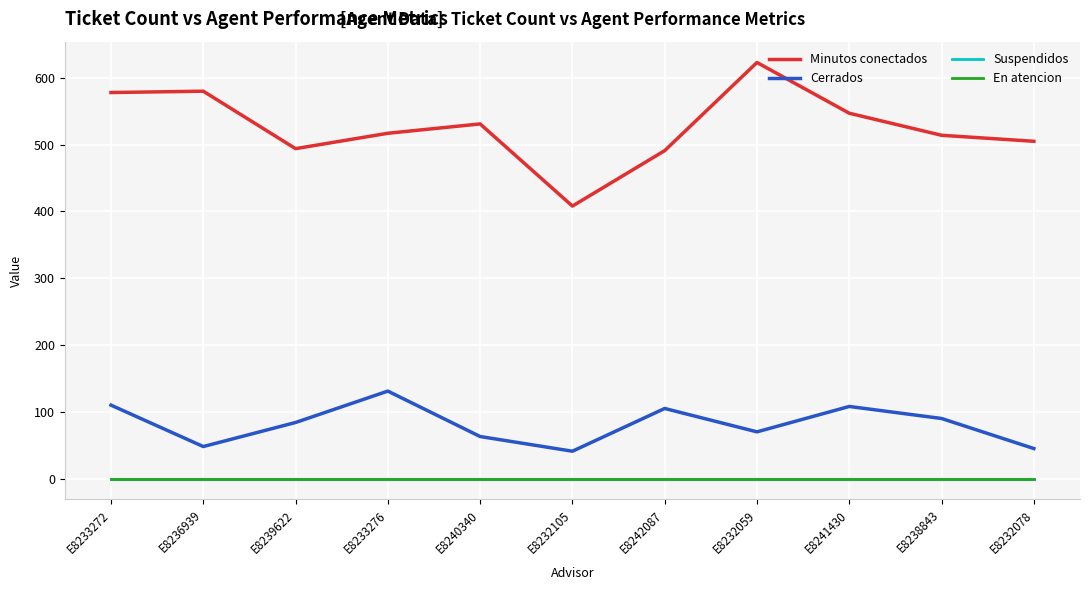

Reading left to right, what are all the values shown in this chart?

Minutos conectados: 578	580	494	517	531	408	491	623	547	514	505
Cerrados: 110	48	84	131	63	41	105	70	108	90	45
Suspendidos: 0	0	0	0	0	0	0	0	0	0	0
En atencion: 0	0	0	0	0	0	0	0	0	0	0